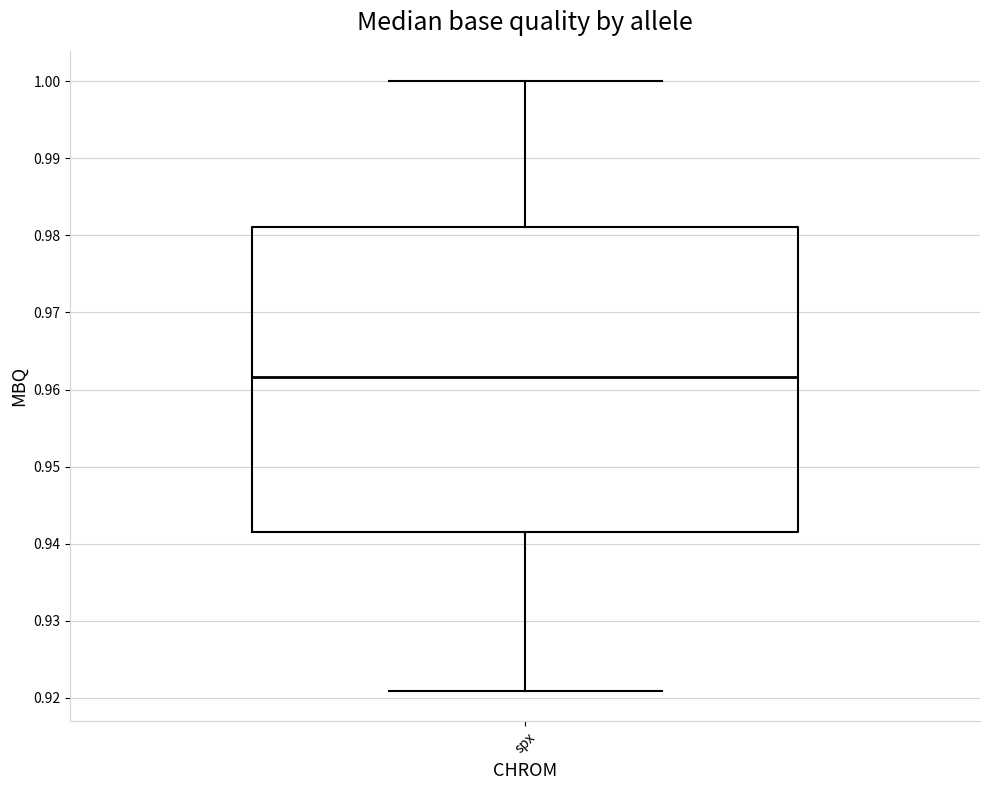

Read this box plot against the y-axis: the position of the median line, the range covered by the box, and the ends of both whiskers. The values are not printed on the chart, so give them approximately, as read against the axis.

median 0.962, box 0.942 to 0.981, whiskers 0.921 to 1.000